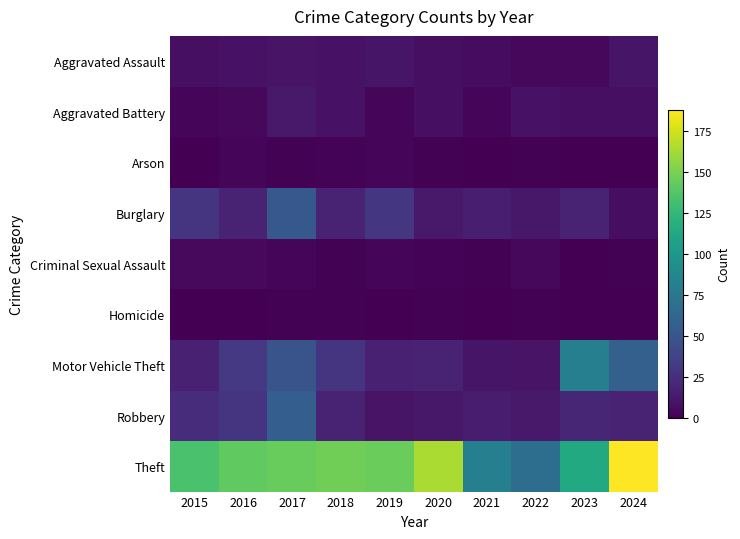

How many categories are shown in the chart?

10